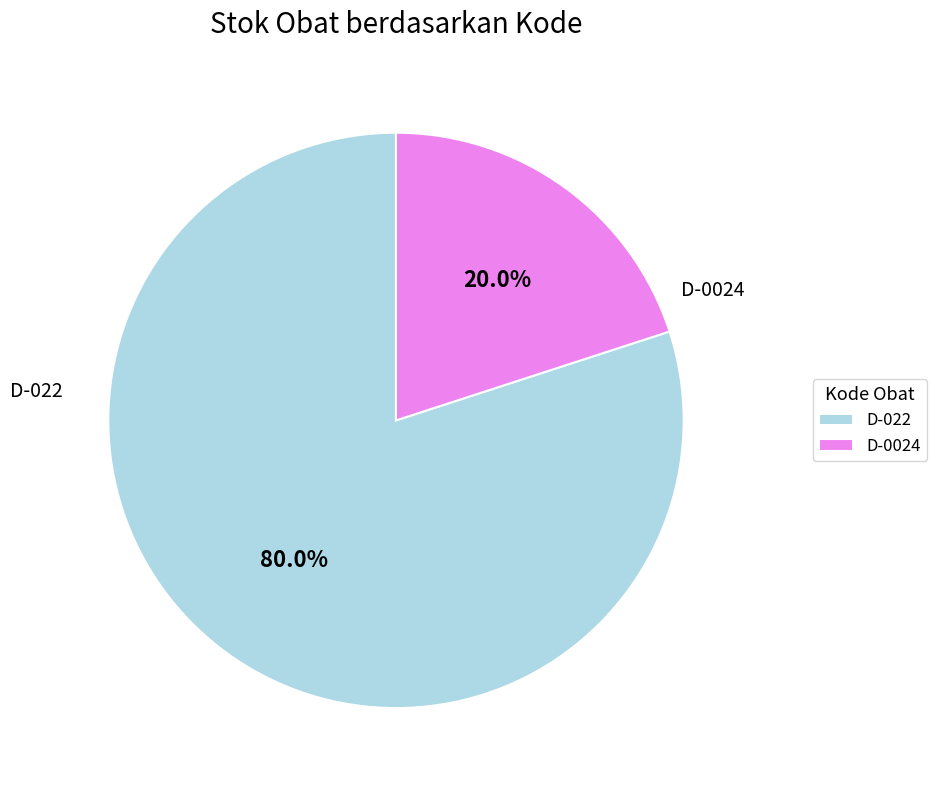

Which slice represents more than half of the pie?

D-022